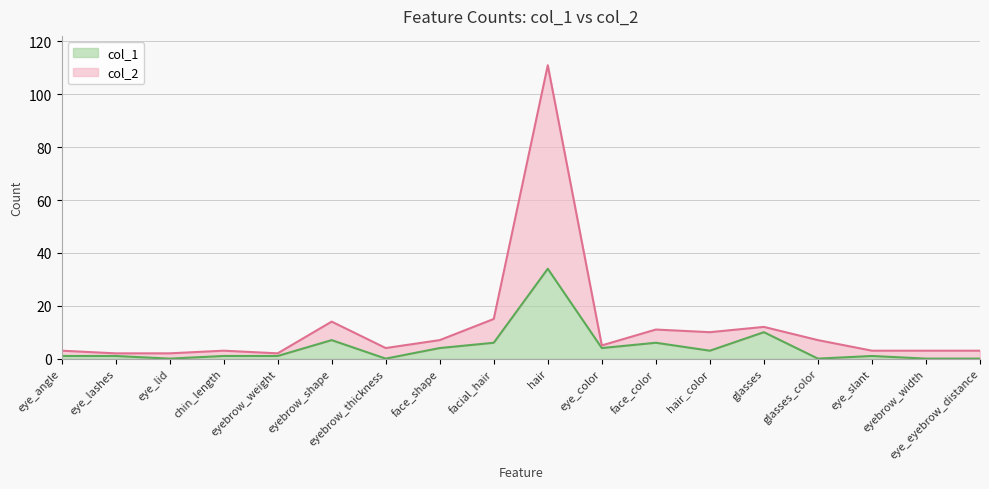

Reading left to right, what are all the values shown in this chart?

col_1: eye_angle=1	eye_lashes=1	eye_lid=0	chin_length=1	eyebrow_weight=1	eyebrow_shape=7	eyebrow_thickness=0	face_shape=4	facial_hair=6	hair=34	eye_color=4	face_color=6	hair_color=3	glasses=10	glasses_color=0	eye_slant=1	eyebrow_width=0	eye_eyebrow_distance=0
col_2: eye_angle=3	eye_lashes=2	eye_lid=2	chin_length=3	eyebrow_weight=2	eyebrow_shape=14	eyebrow_thickness=4	face_shape=7	facial_hair=15	hair=111	eye_color=5	face_color=11	hair_color=10	glasses=12	glasses_color=7	eye_slant=3	eyebrow_width=3	eye_eyebrow_distance=3